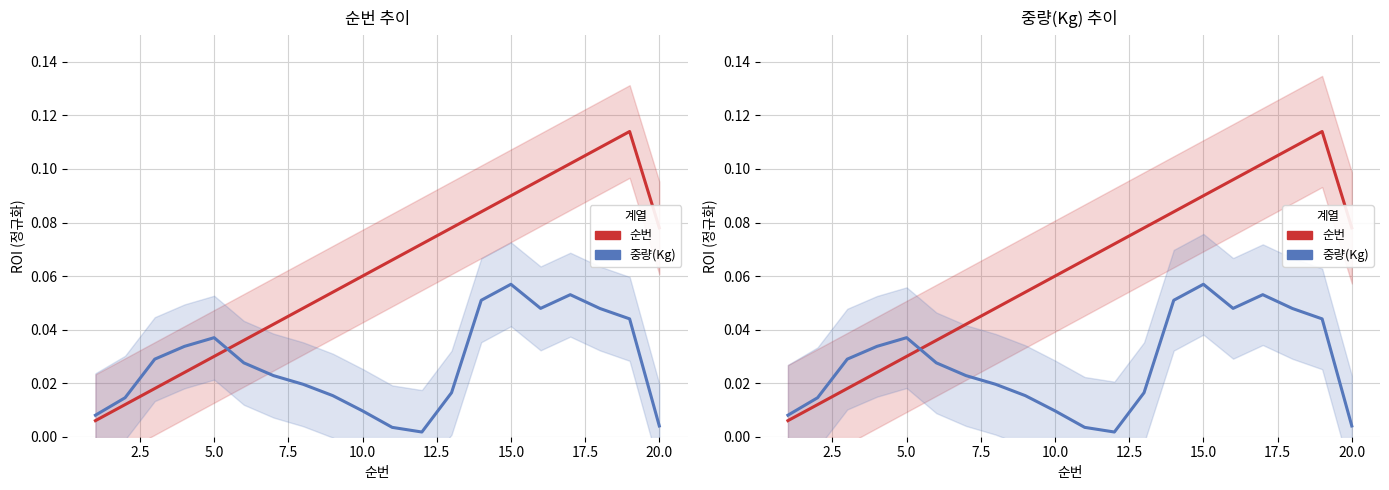

How many lines are shown in the chart?

2